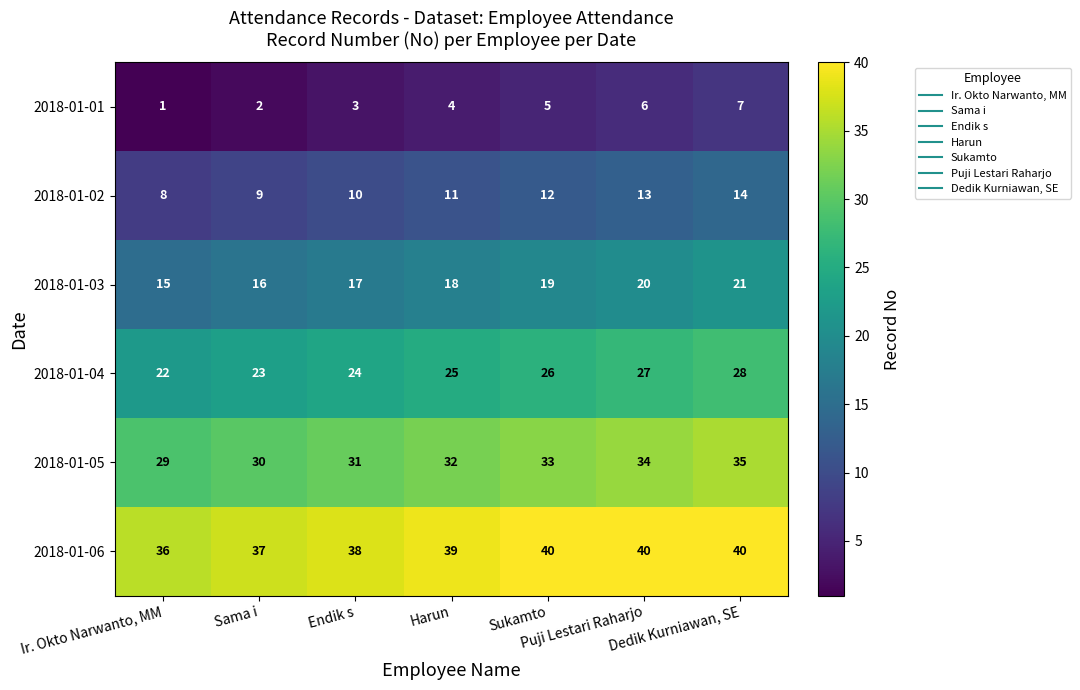

At which category does the chart reach its minimum across all series?

Ir. Okto Narwanto, MM